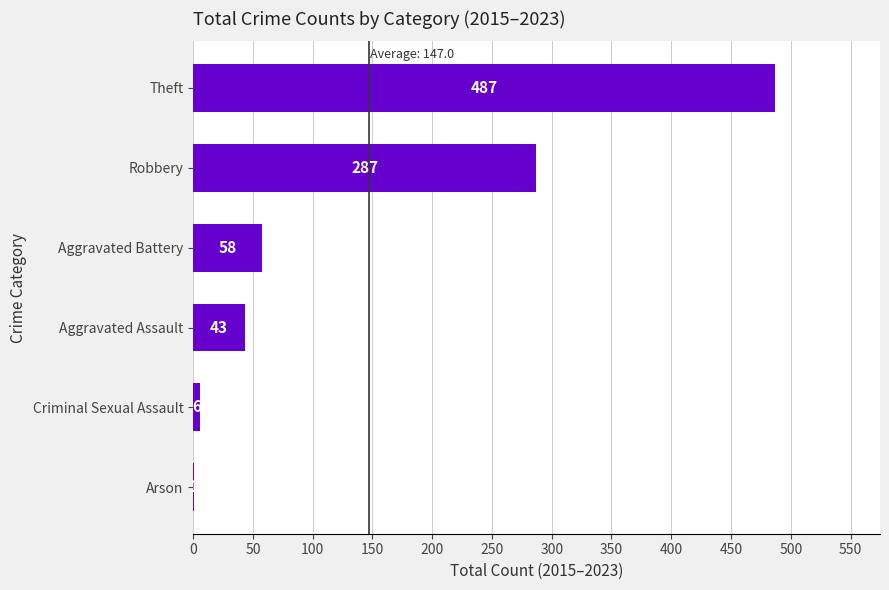

What is the greatest value displayed?

487